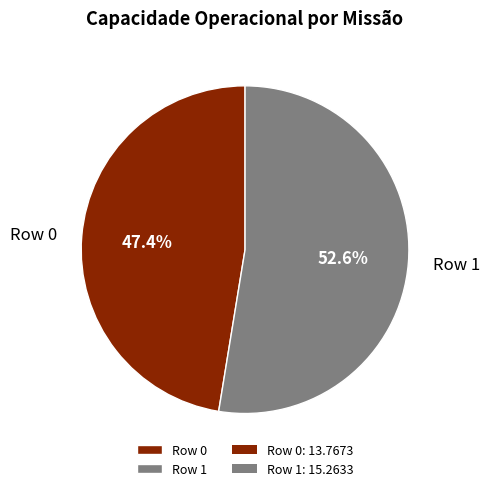

Does Row 0 account for over 50% of the chart?

No